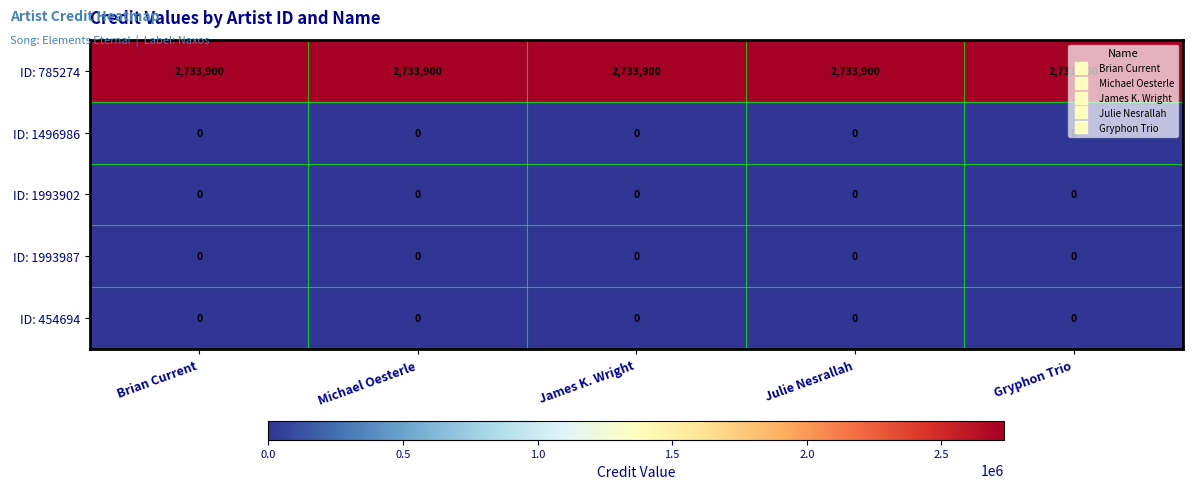

What is the greatest value displayed?

2733900